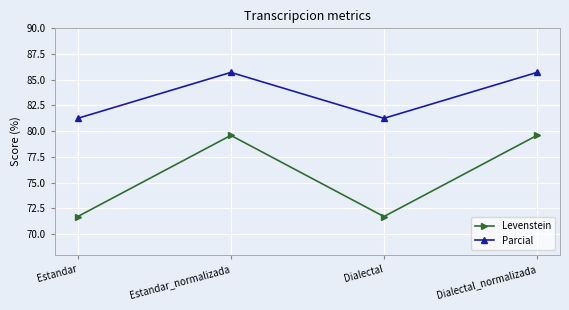

Between Estandar and Dialectal_normalizada, which series saw the biggest shift?

Levenstein